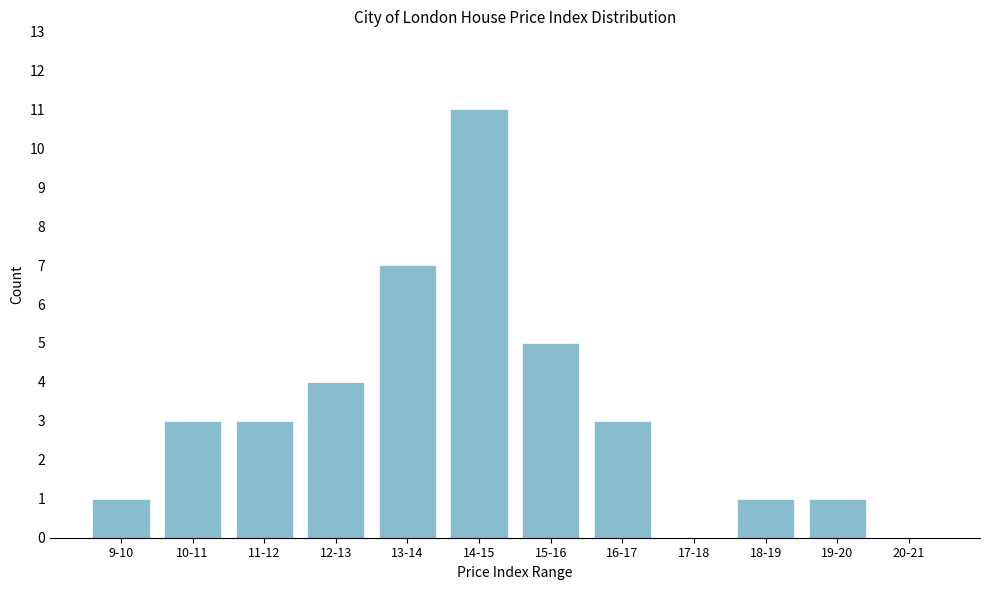

Reading left to right, extract all data points from this chart.

9-10=1	10-11=3	11-12=3	12-13=4	13-14=7	14-15=11	15-16=5	16-17=3	17-18=0	18-19=1	19-20=1	20-21=0